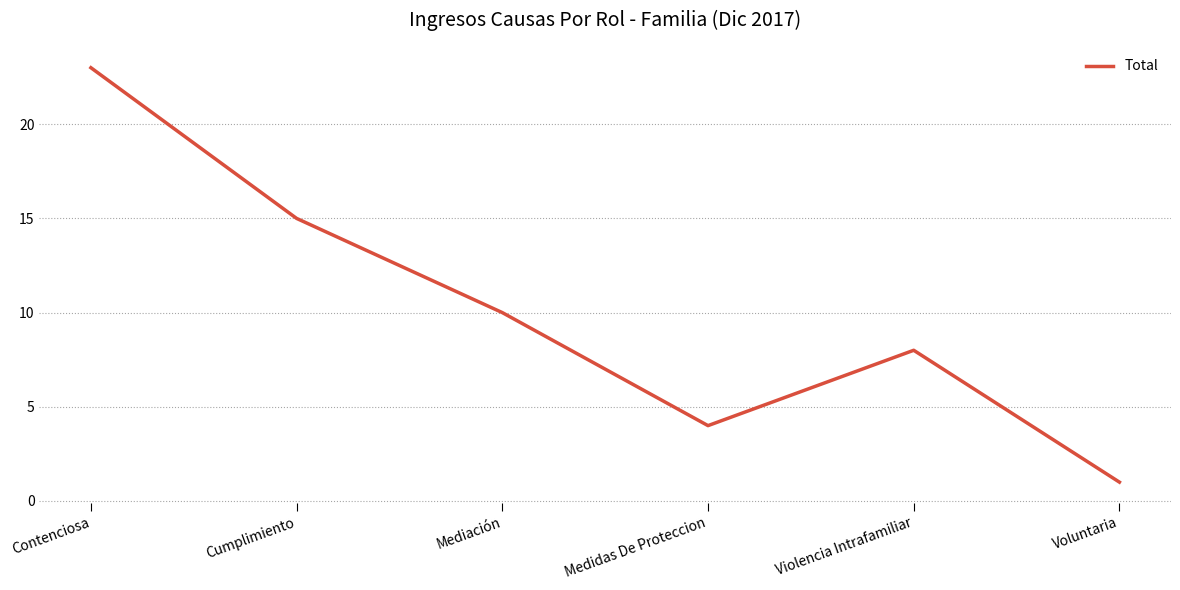

What is the greatest value displayed?

23